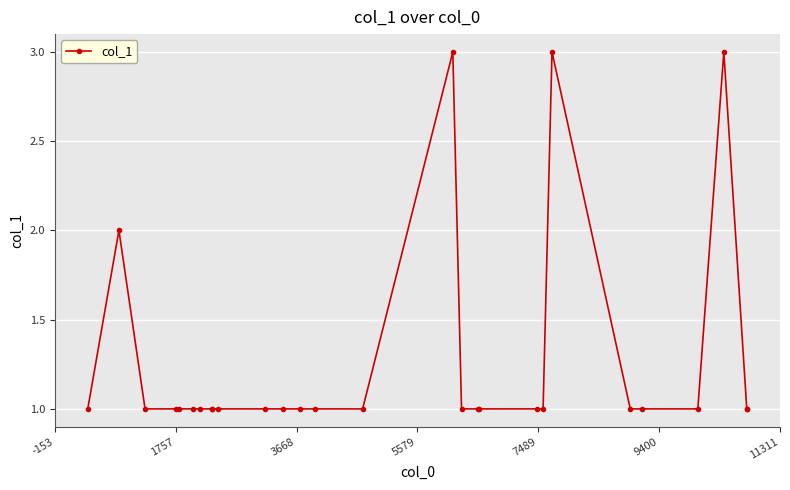

True or false: the data has more than 1 interior local peaks.

True